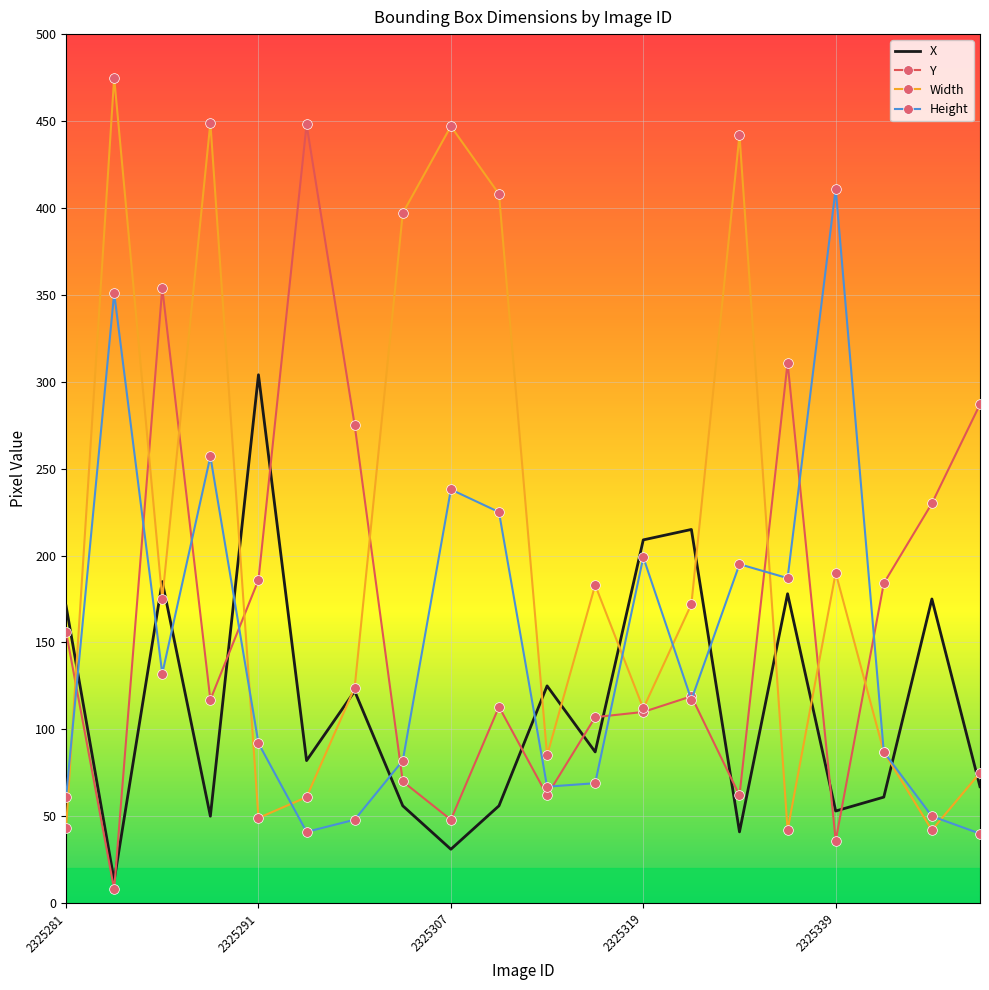

What are all the series names shown in the legend?

X, Y, Width, Height